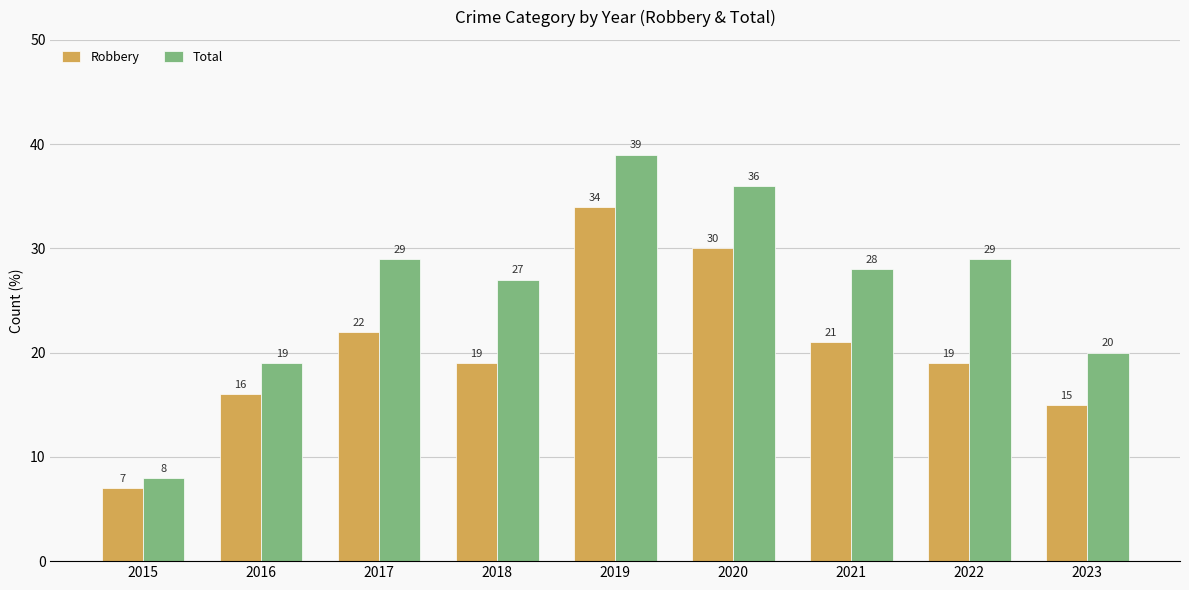

At which label does Total first exceed 28?

2017